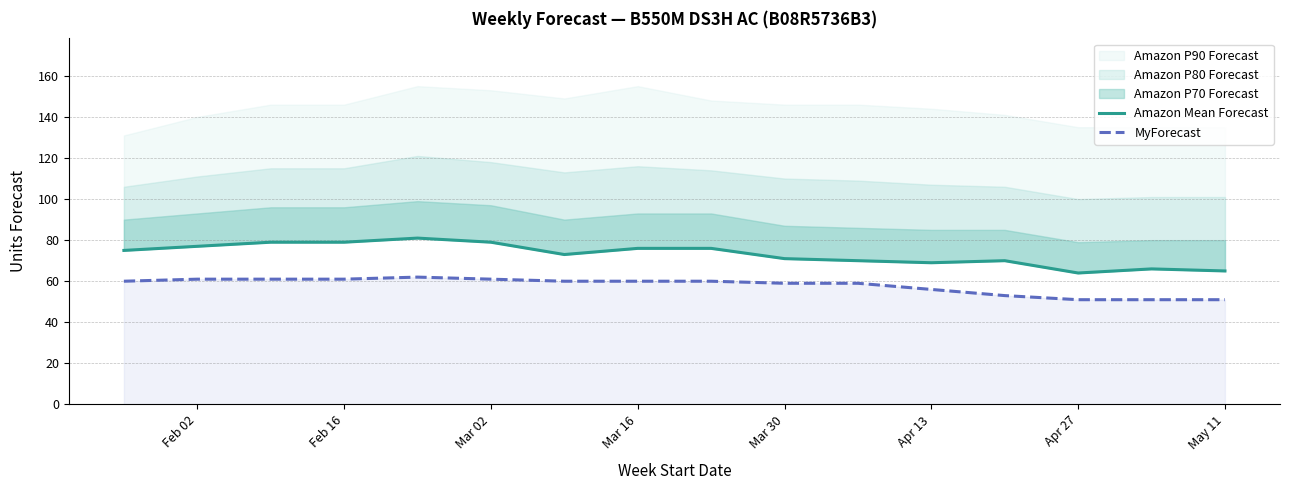

The value of MyForecast at Mar 30 is 59. True or false?

True